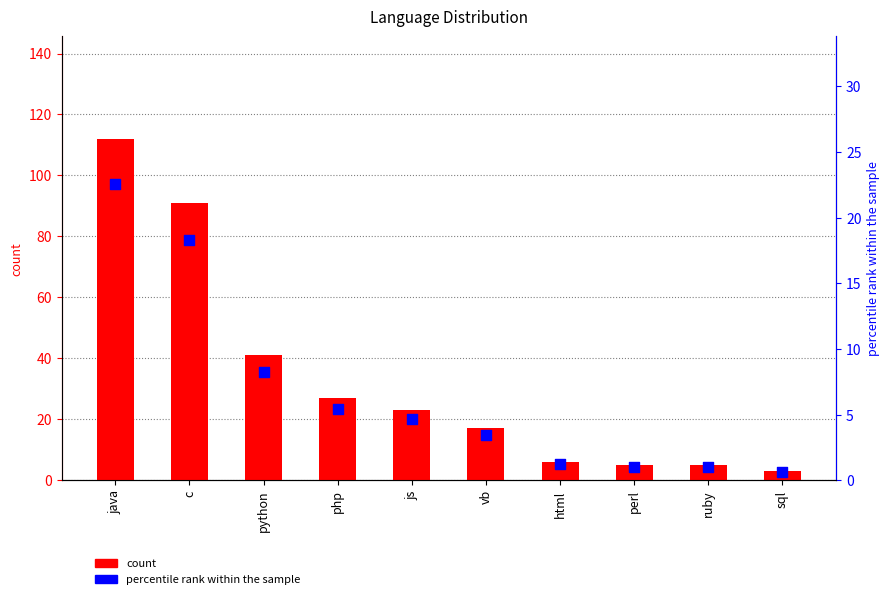

What are all the series names shown in the legend?

count, percentile rank within the sample